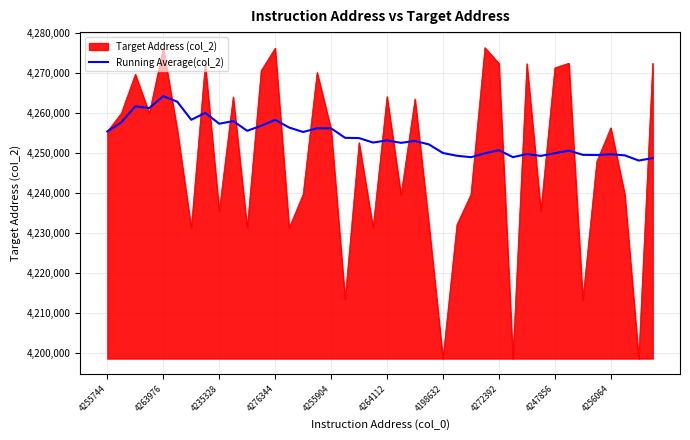

What is the maximum value for Running Average(col_2)?

4264281.6